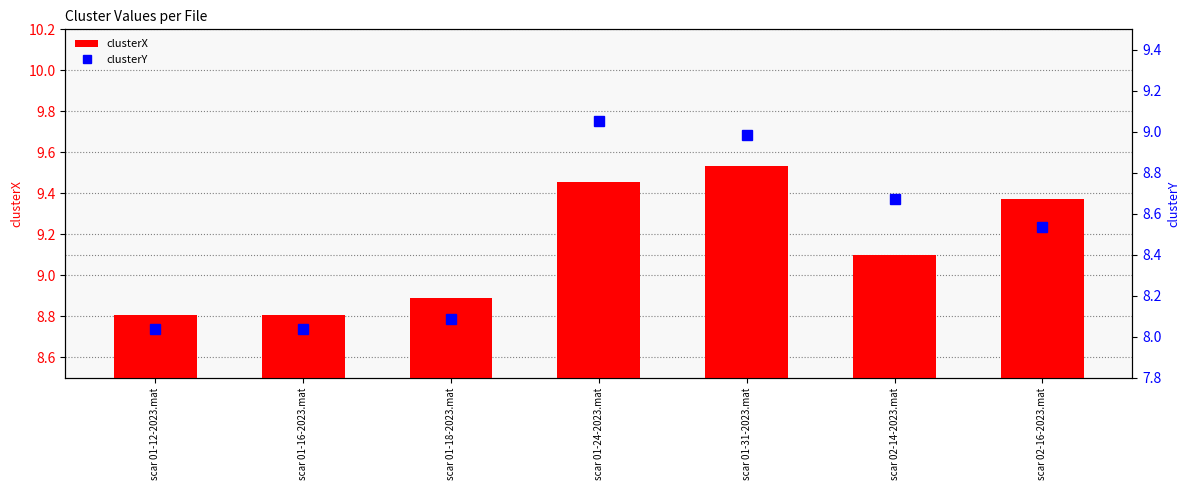

What is the value of the clusterX bar at the 7th from the left?

9.4